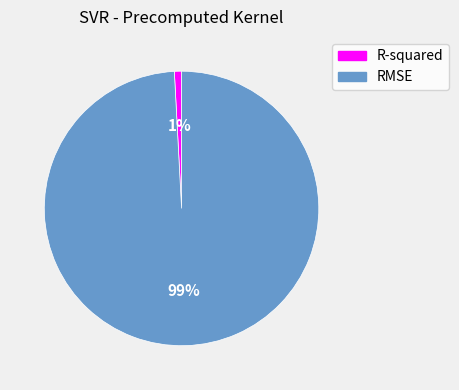

Which slice is the largest?

RMSE